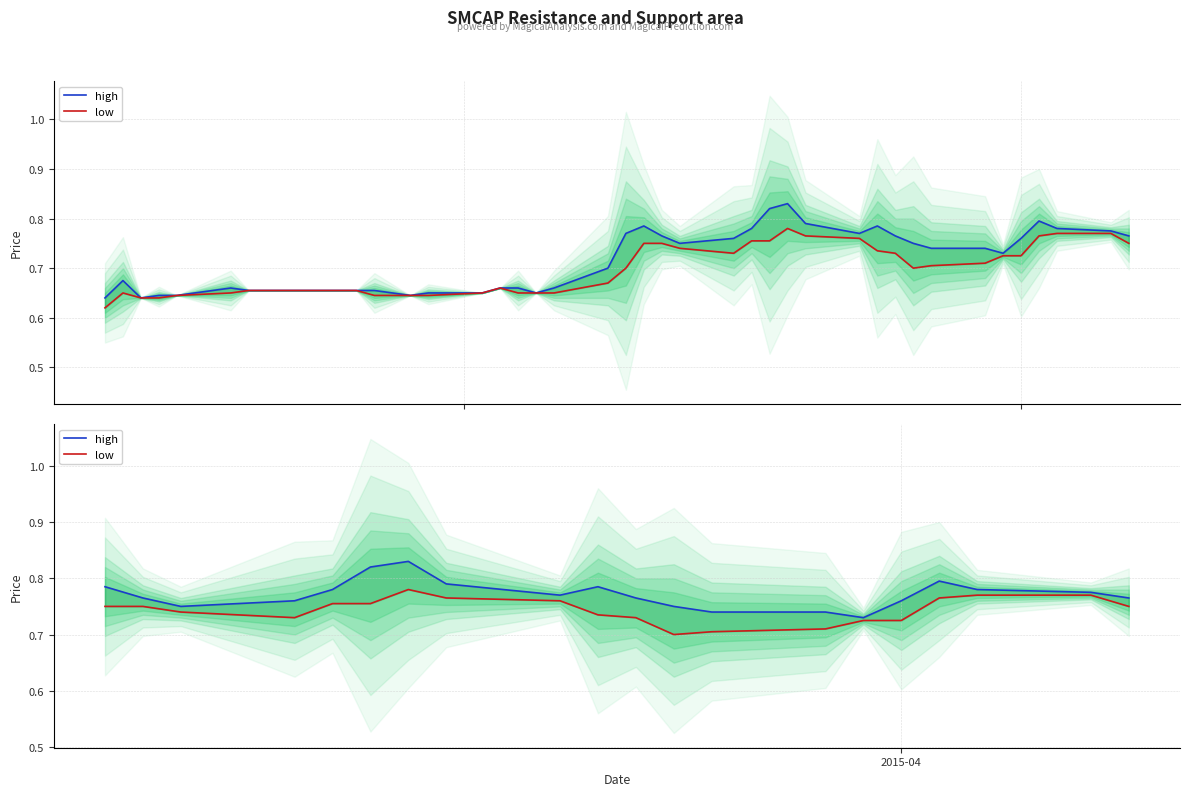

How many interior local valleys does the low series have?

2